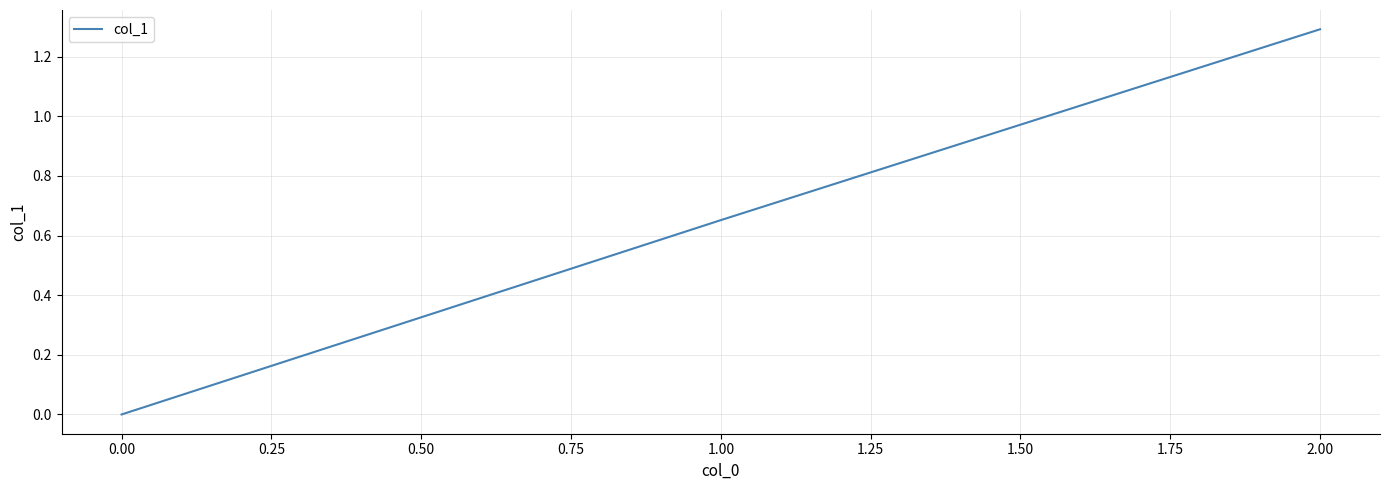

Is it true that the value at 0.00 is 1.1?

False